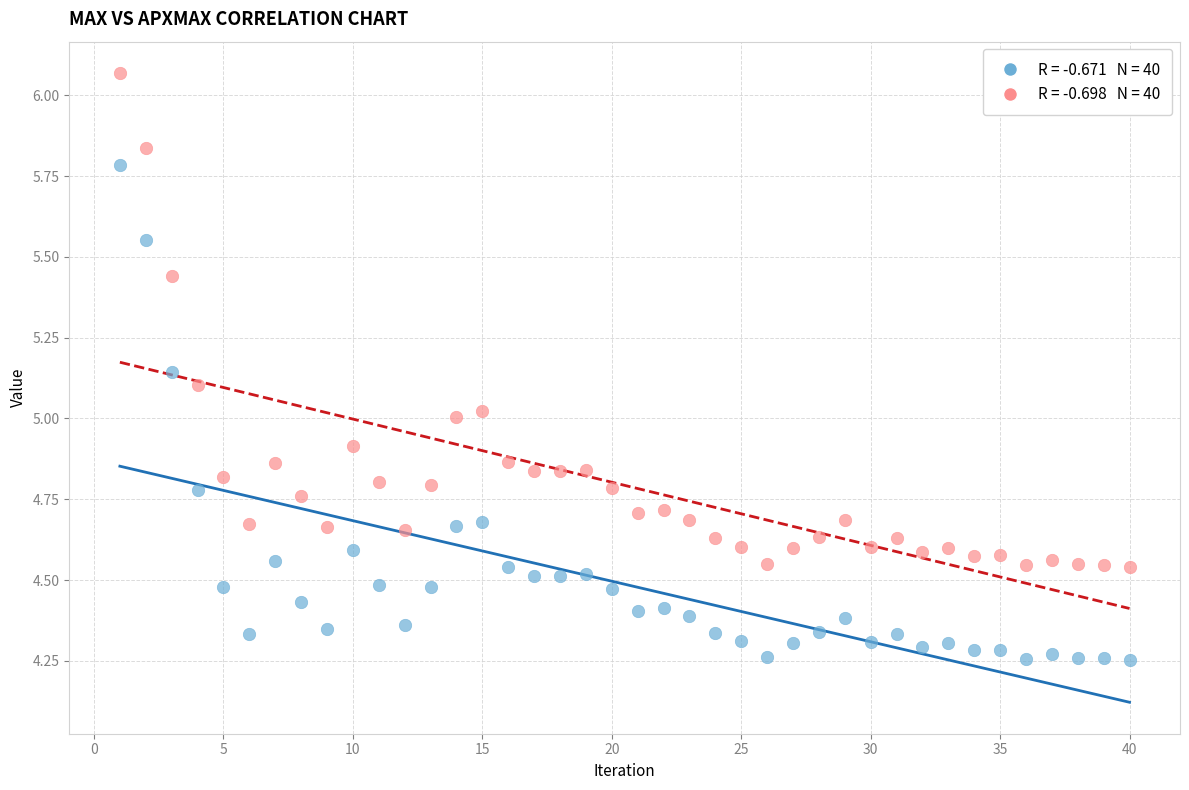

Count the number of points in this scatter plot.

80